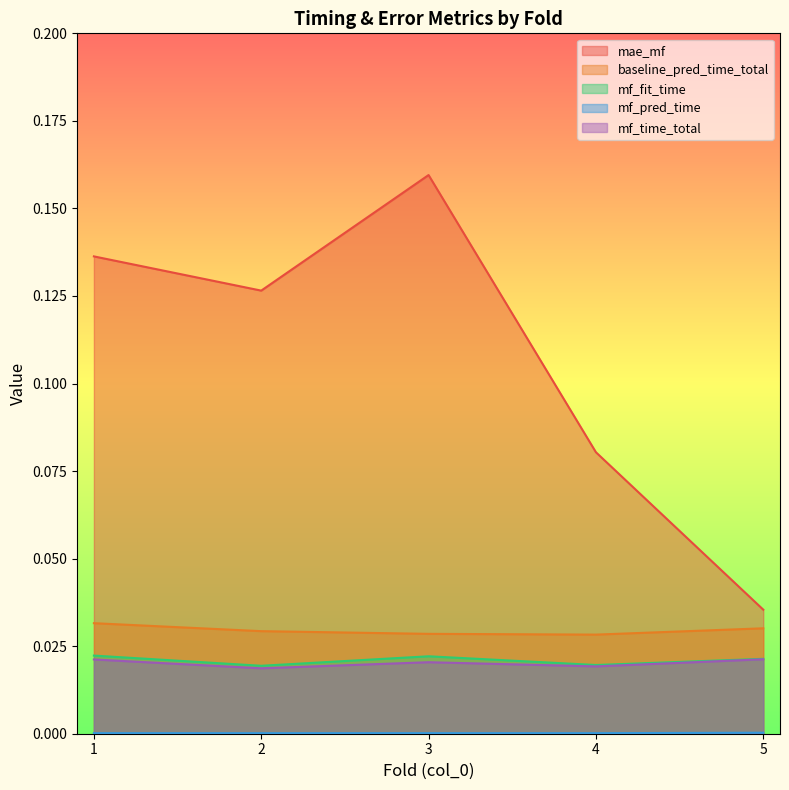

True or false: baseline_pred_time_total has a value of 0.0 at 1.

True